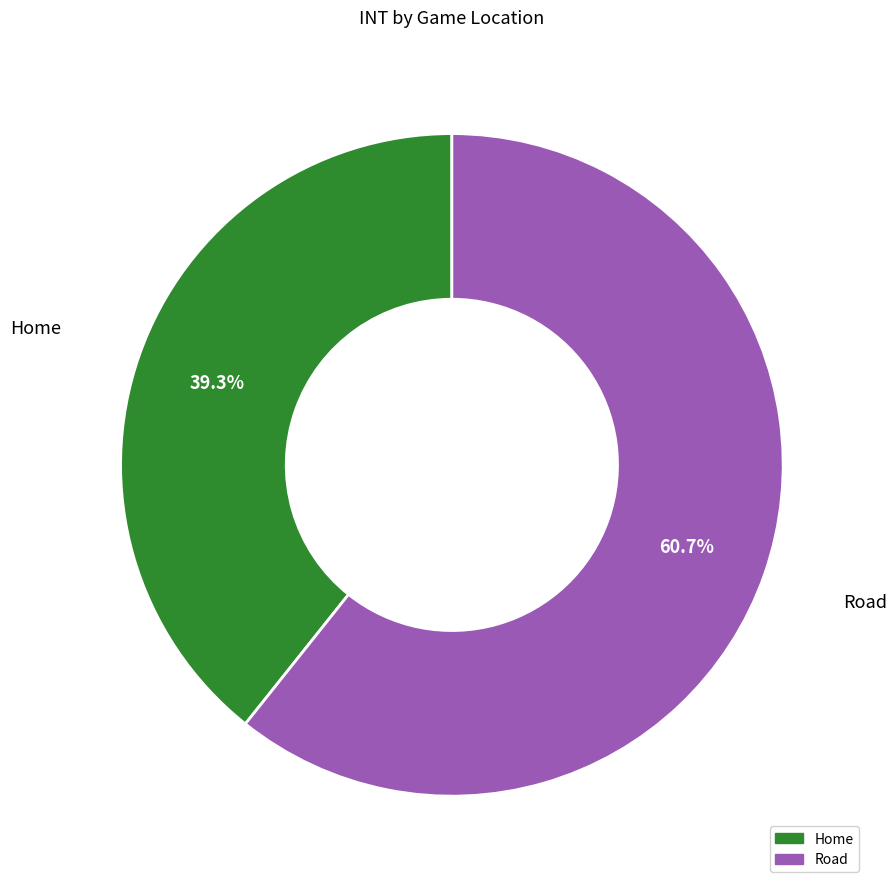

What is the ratio of the value at Home to the value at Road?

0.6